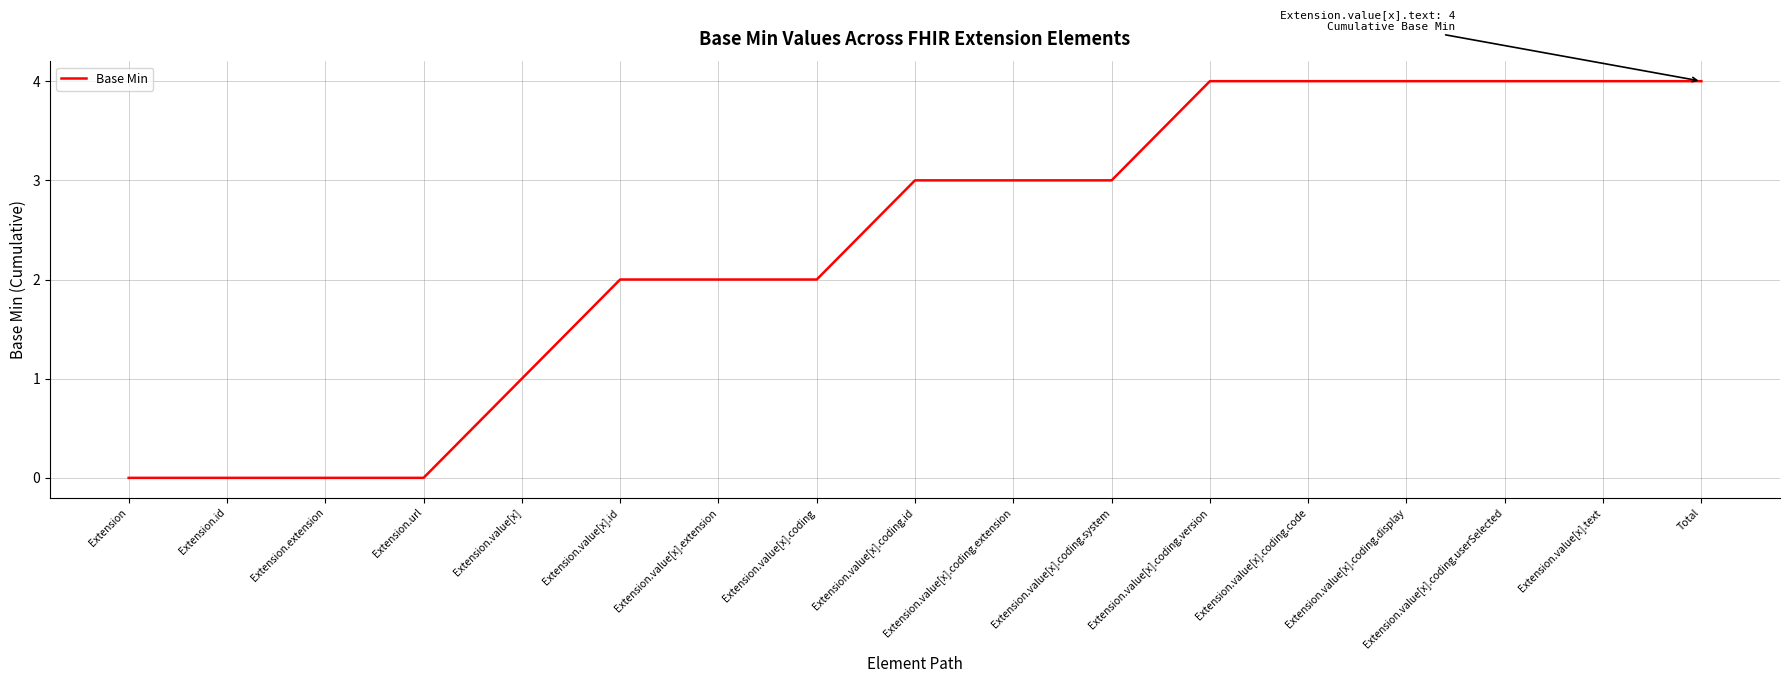

Read the value at Extension.value[x].coding.code.

4